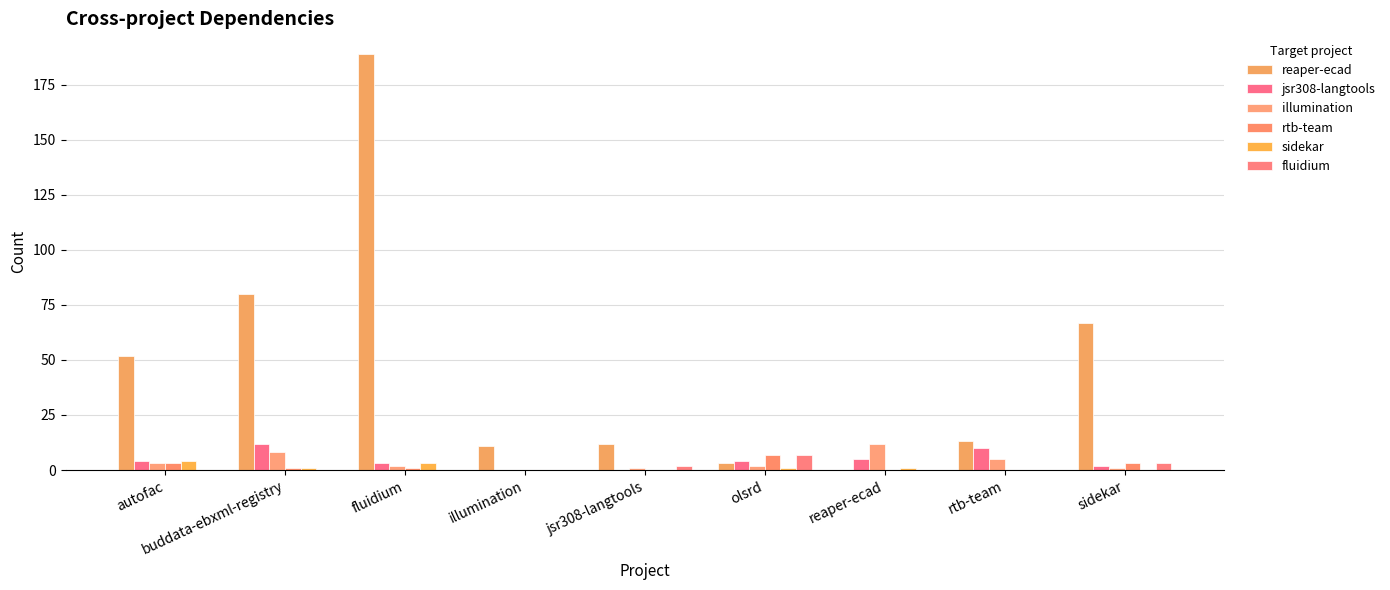

Are the bars horizontal?

No